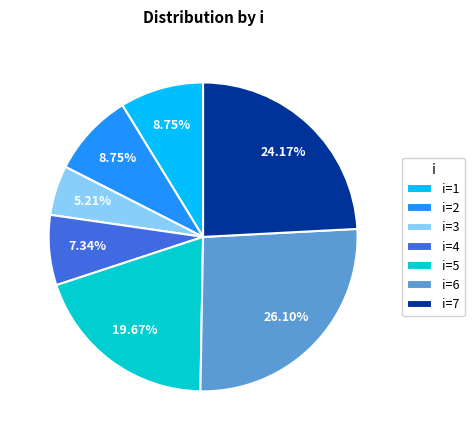

Combined, do i=2 and i=4 account for over 50%?

No